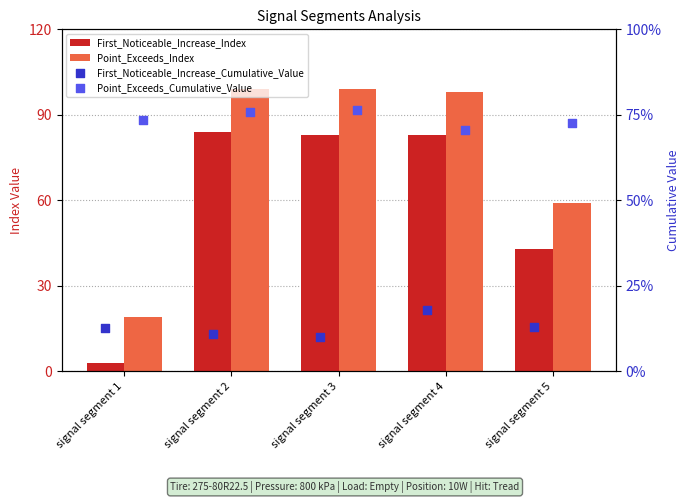

Which series has the largest Y range (max minus min)?

First_Noticeable_Increase_Index